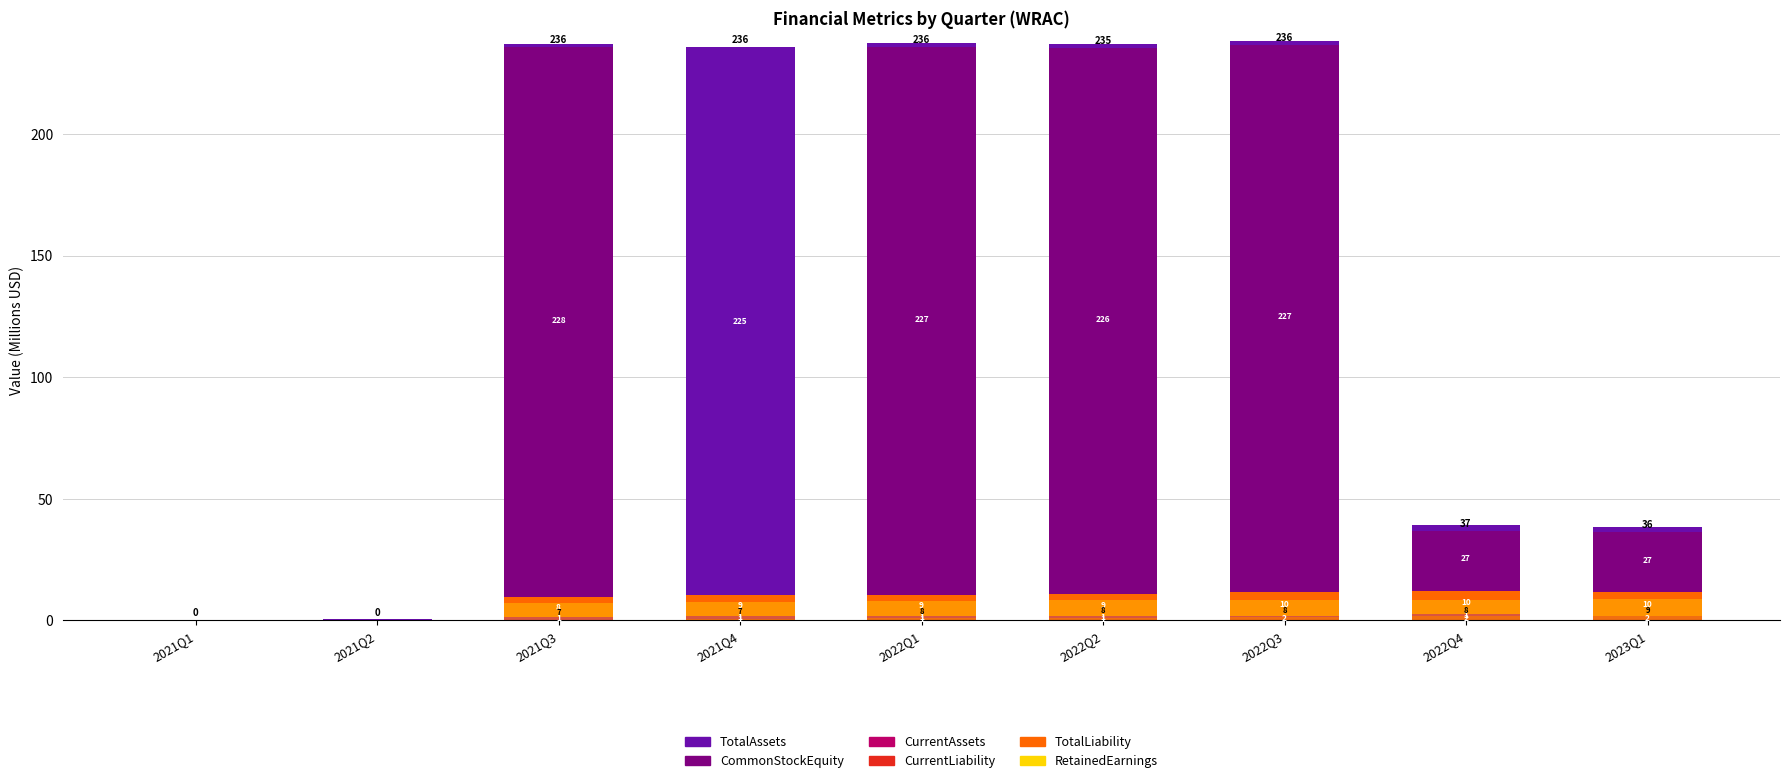

True or false: RetainedEarnings has a value of 14.5 at 2023Q1.

False